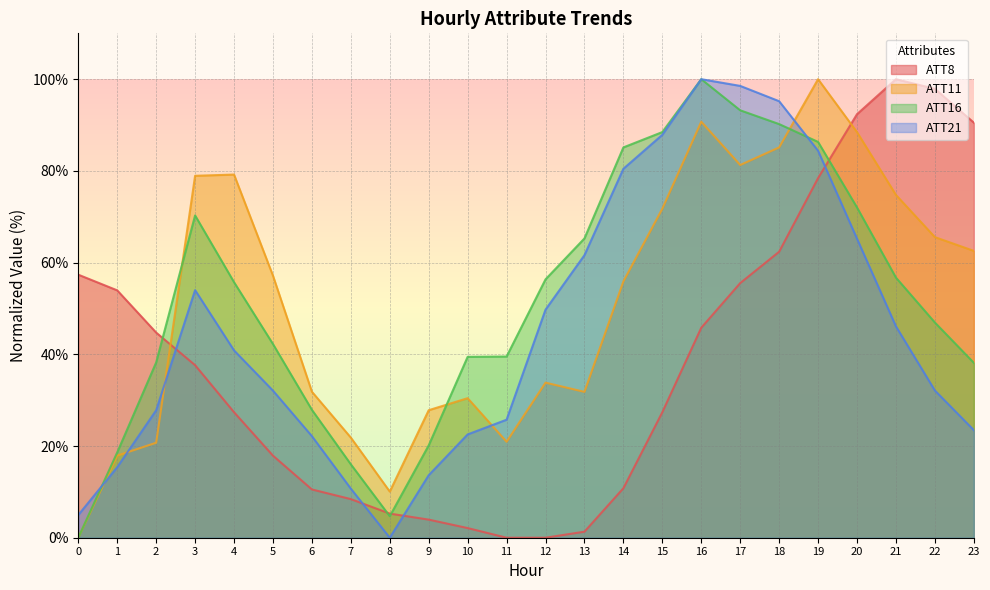

How many interior local valleys does the ATT11 series have?

4